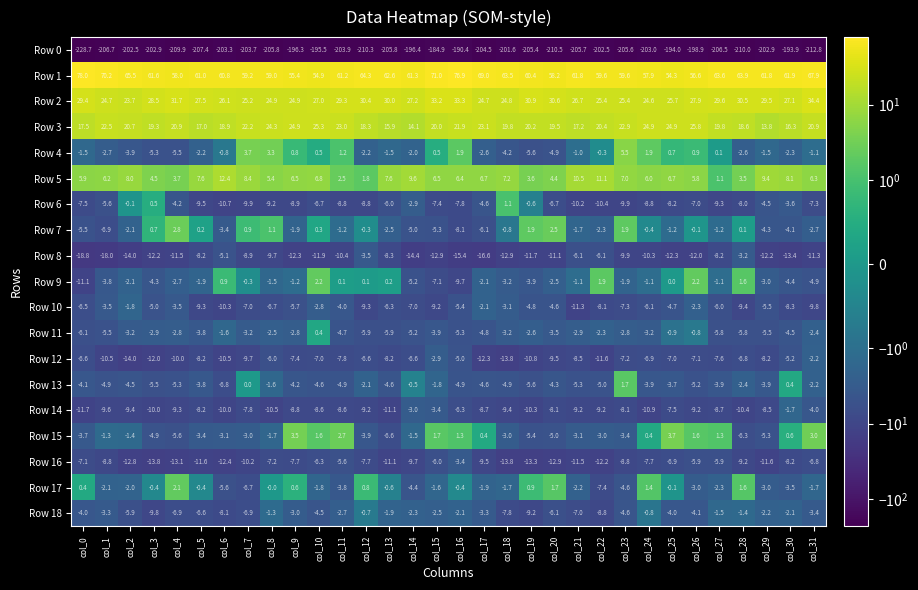

The Row 9 series shows -4.3 at col_3. True or false?

True